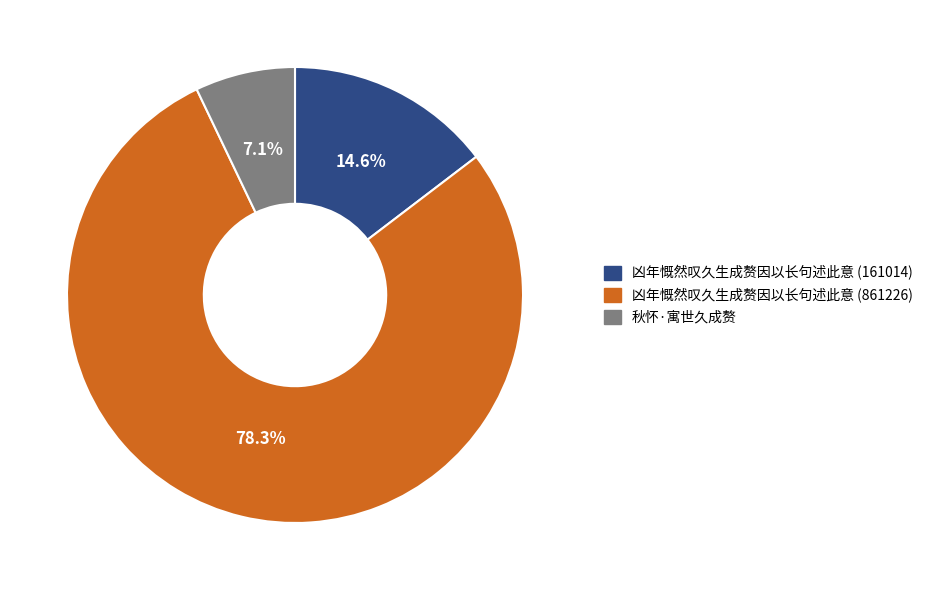

Combined, do 凶年慨然叹久生成赘因以长句述此意 (161014) and 凶年慨然叹久生成赘因以长句述此意 (861226) account for over 50%?

Yes